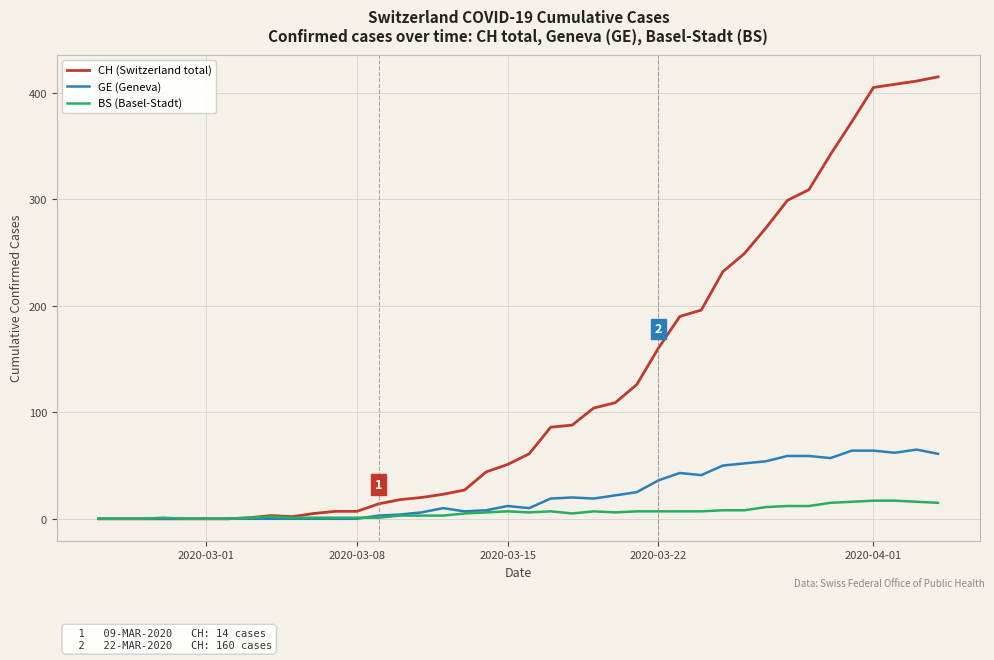

List the series in order of their peak value, lowest first.

BS (Basel-Stadt), GE (Geneva), CH (Switzerland total)